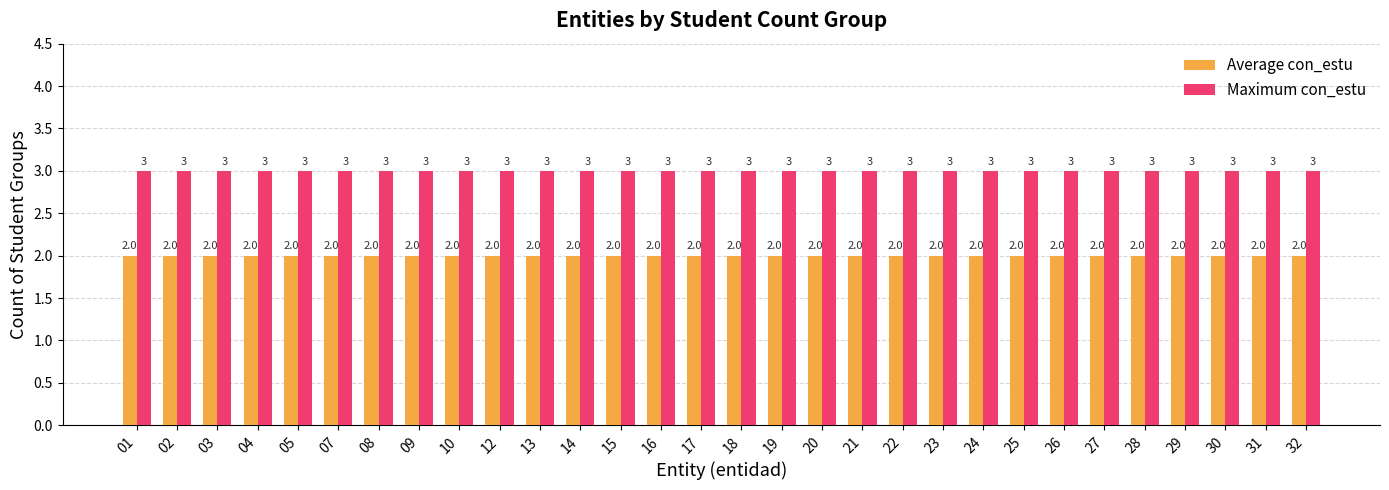

How many bars are there in total?

60